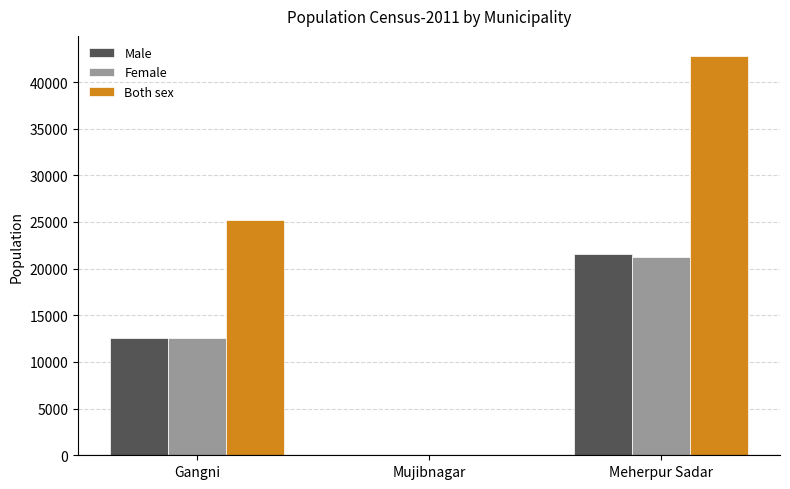

Reading left to right, transcribe all the data shown in this chart.

Male: 12573	0	21556
Female: 12619	0	21247
Both sex: 25192	0	42803